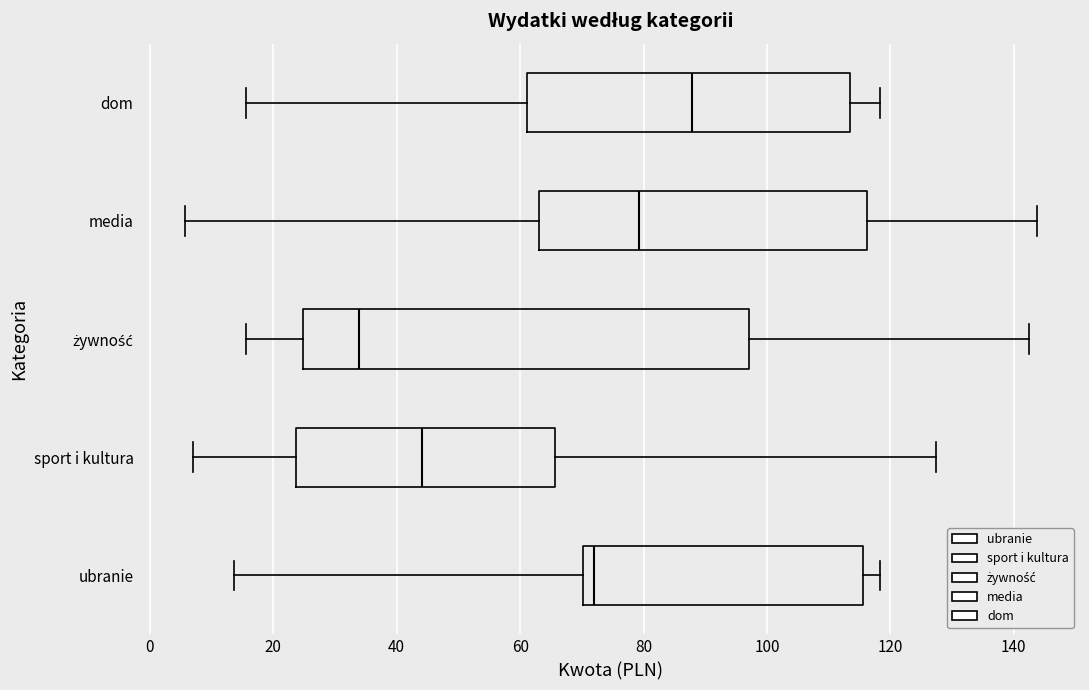

Reading bottom to top, read every box against the x-axis: the position of its median line, the range the box covers, and the ends of its whiskers. The values are not printed on the chart, so give them approximately, as read against the axis.

ubranie: median 72, box 70 to 116, whiskers 14 to 118
sport i kultura: median 44, box 24 to 66, whiskers 8 to 128
żywność: median 34, box 24 to 98, whiskers 16 to 142
media: median 80, box 64 to 116, whiskers 6 to 144
dom: median 88, box 62 to 114, whiskers 16 to 118